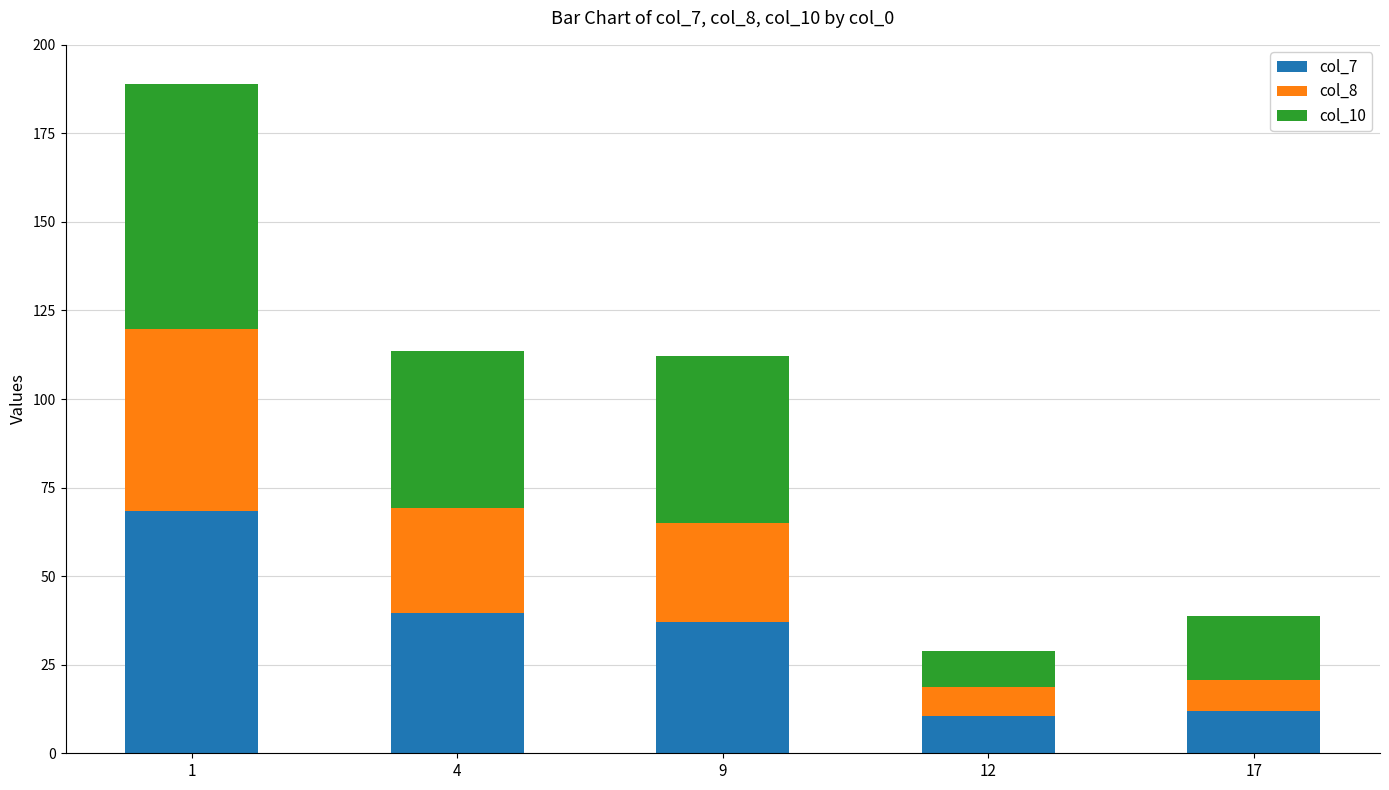

What is the sum of all col_7 values?

167.6